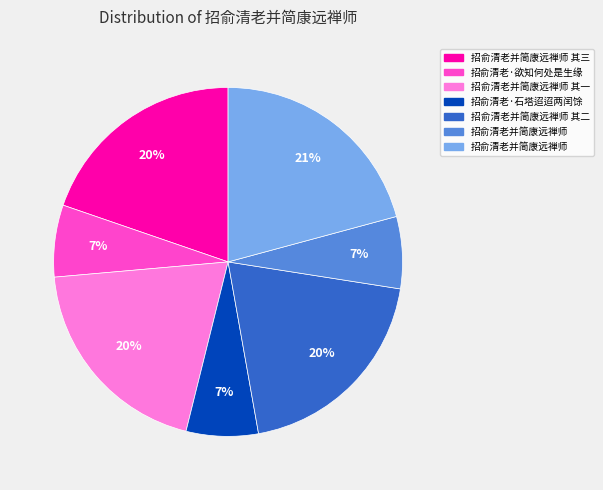

Does any single category account for the majority?

No